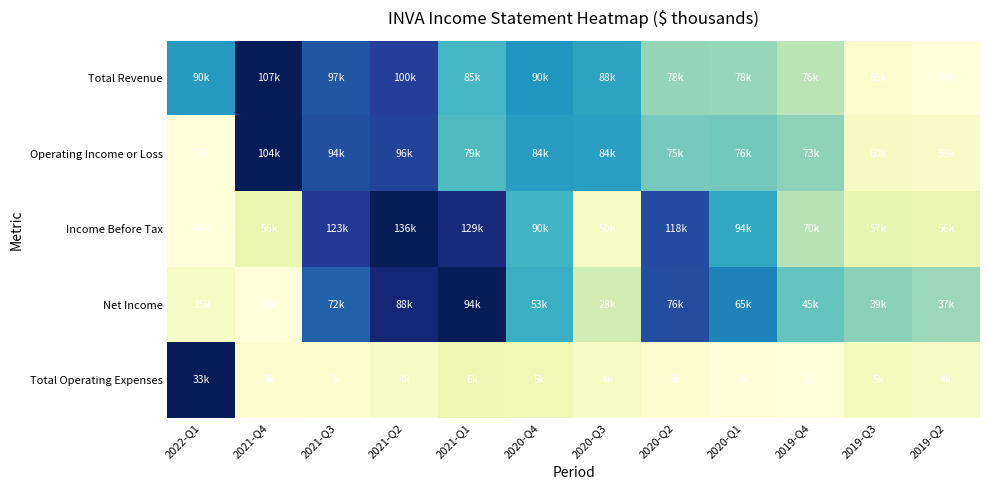

Between 2021-Q2 and 2020-Q3, which is larger?

2021-Q2